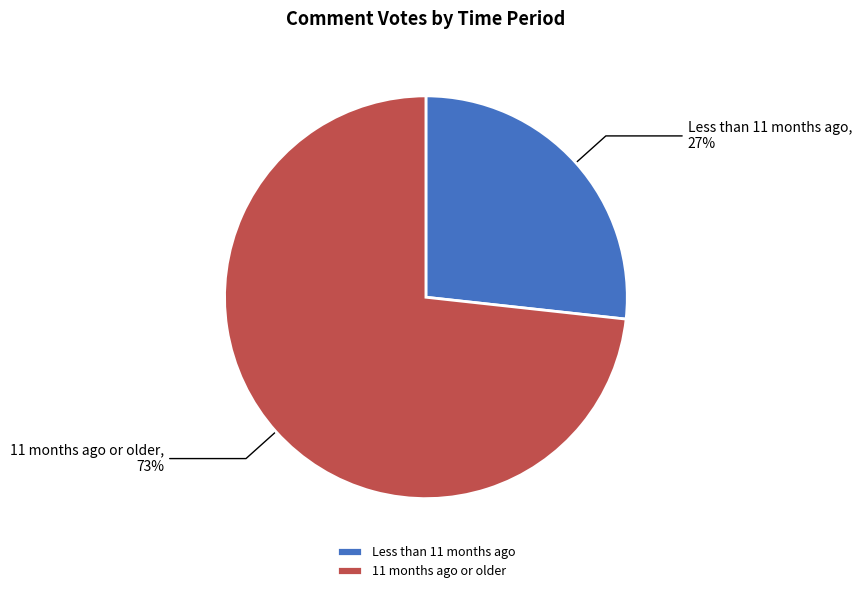

Approximately how many times larger is the value at 11 months ago or older compared to Less than 11 months ago?

2.7